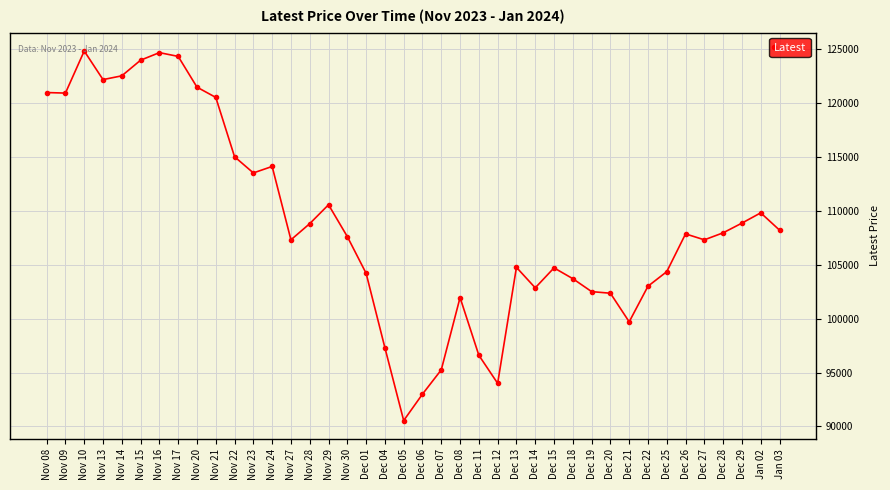

True or false: there are more than 0 points higher than both neighbors.

True